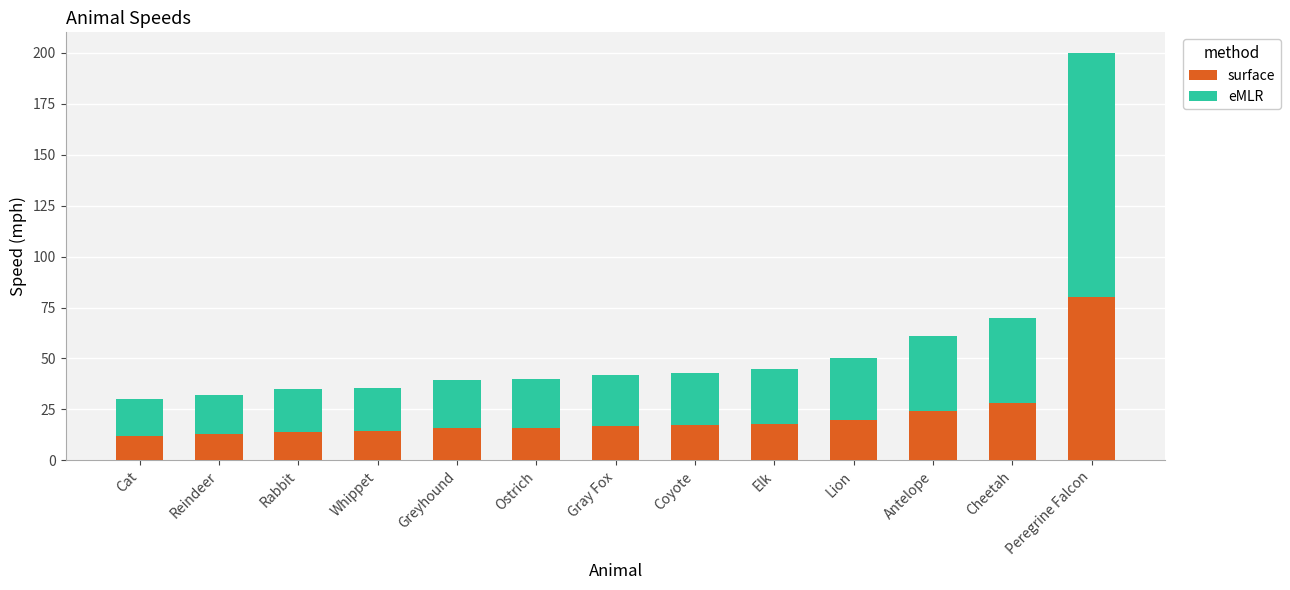

What is the total value across all series at Reindeer?

32.0